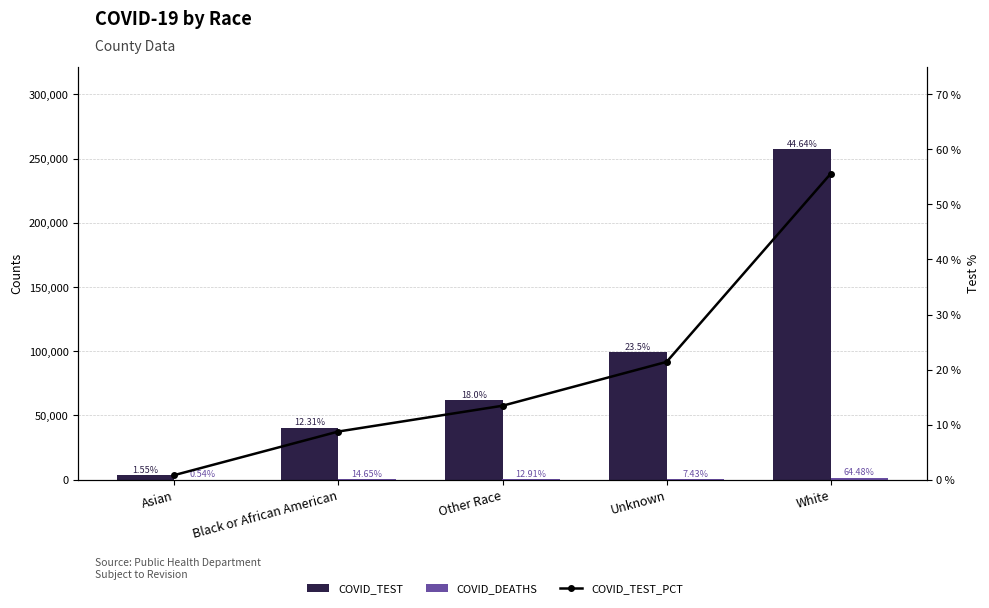

Read the COVID_TEST_PCT value at Asian.

0.8